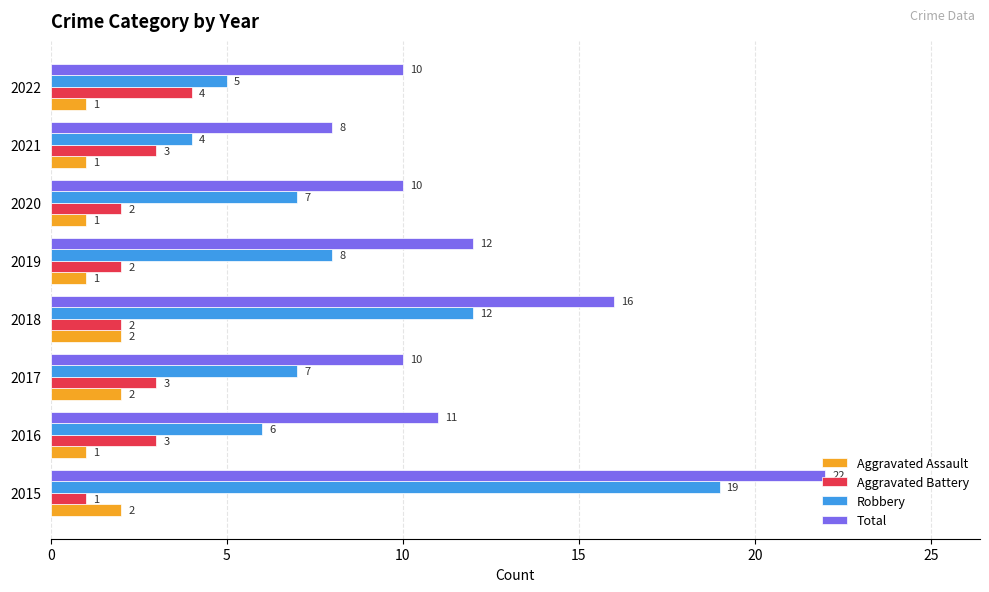

What is the difference between the maximum and second lowest values in the Total series?

12